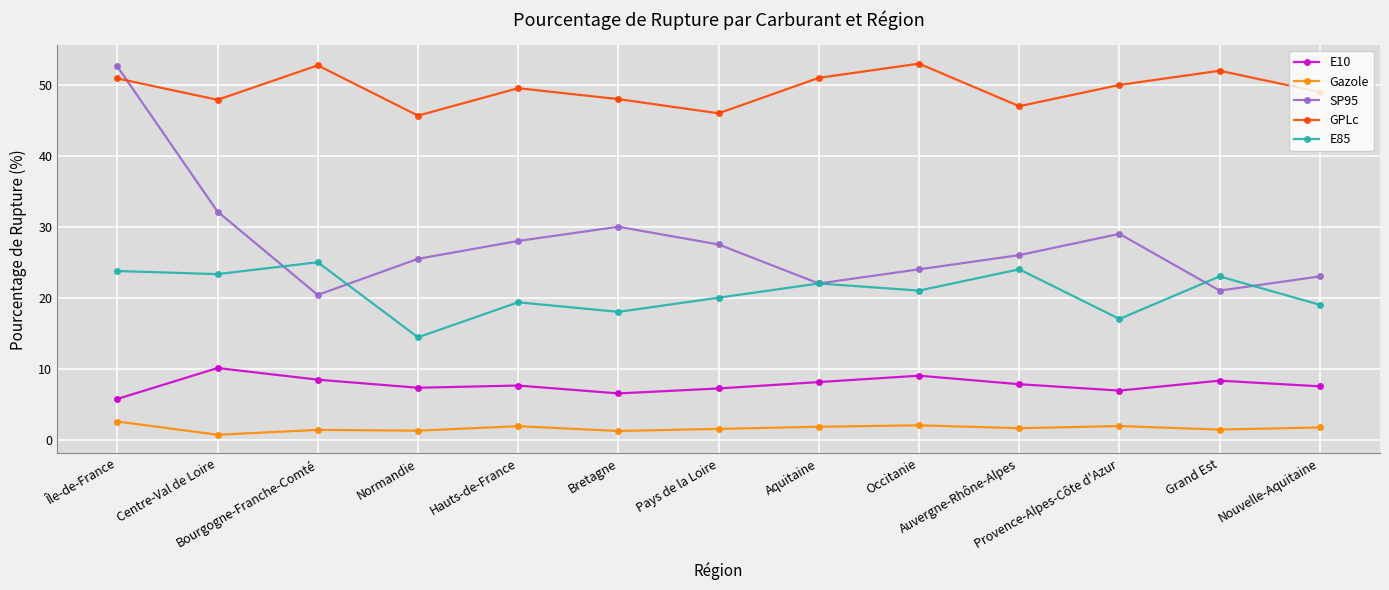

Which series has the largest total across all categories?

GPLc